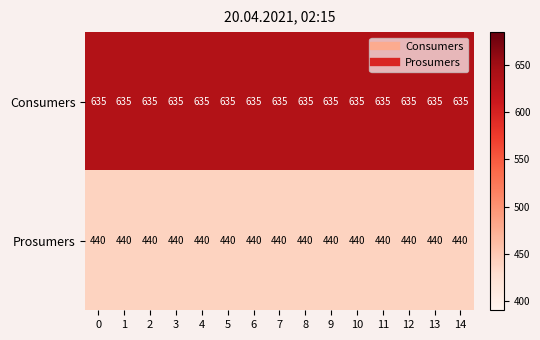

What is the spread (max minus min) of values at 5?

195